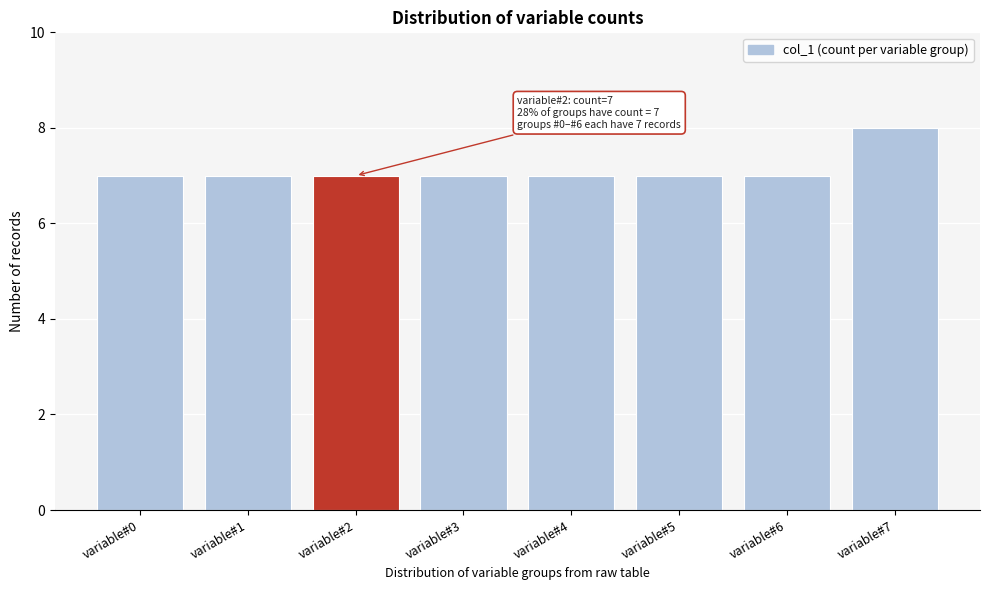

Reading left to right, transcribe all the data shown in this chart.

variable#0=7	variable#1=7	variable#2=7	variable#3=7	variable#4=7	variable#5=7	variable#6=7	variable#7=8